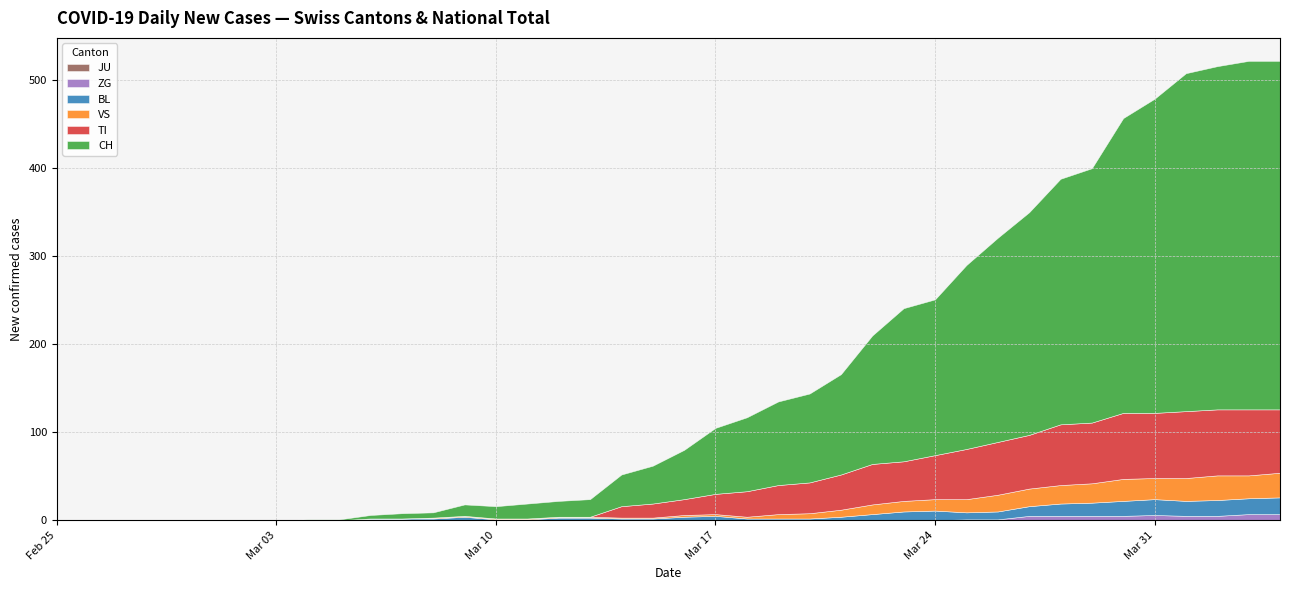

What is the label of the 32nd point from the right?

2020-03-04